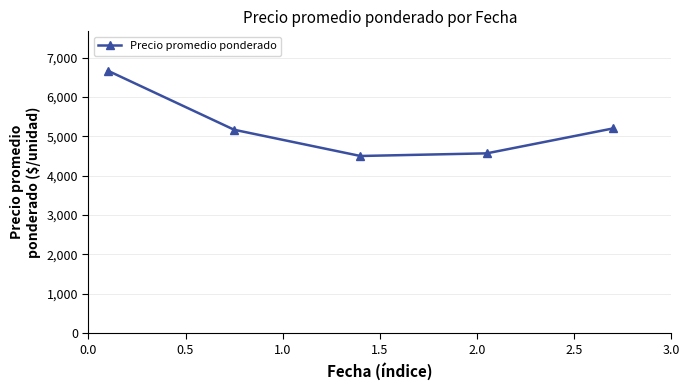

What is the greatest value displayed?

6666.7